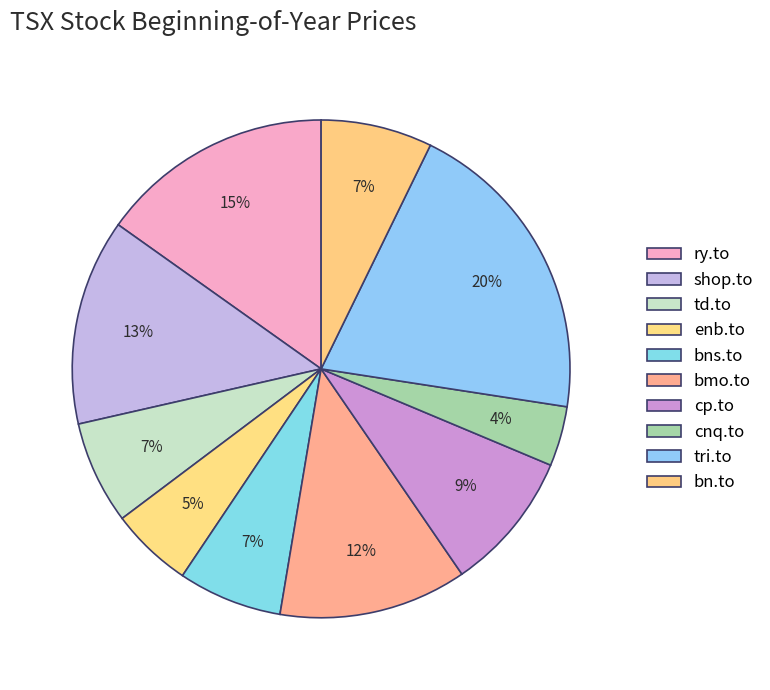

Is enb.to the majority of the pie?

No